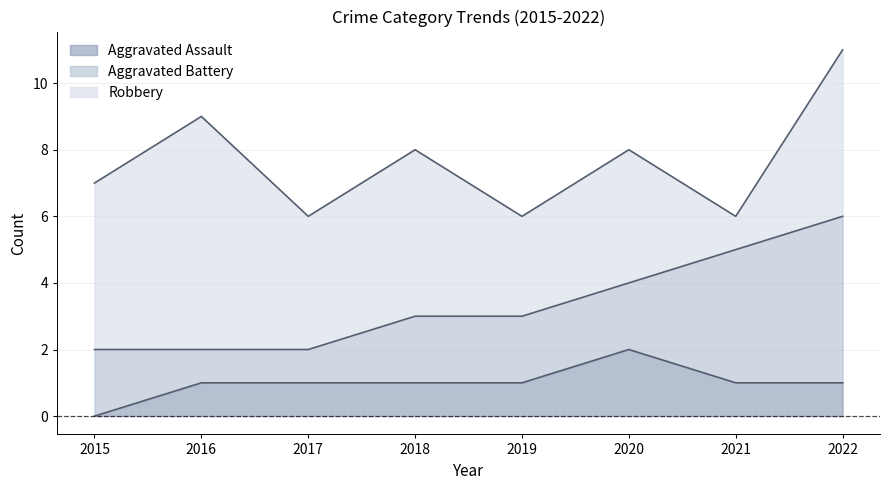

Reading left to right, transcribe all the data shown in this chart.

Aggravated Assault: 2015=0	2016=1	2017=1	2018=1	2019=1	2020=2	2021=1	2022=1
Aggravated Battery: 2015=2	2016=1	2017=1	2018=2	2019=2	2020=2	2021=4	2022=5
Robbery: 2015=5	2016=7	2017=4	2018=5	2019=3	2020=4	2021=1	2022=5